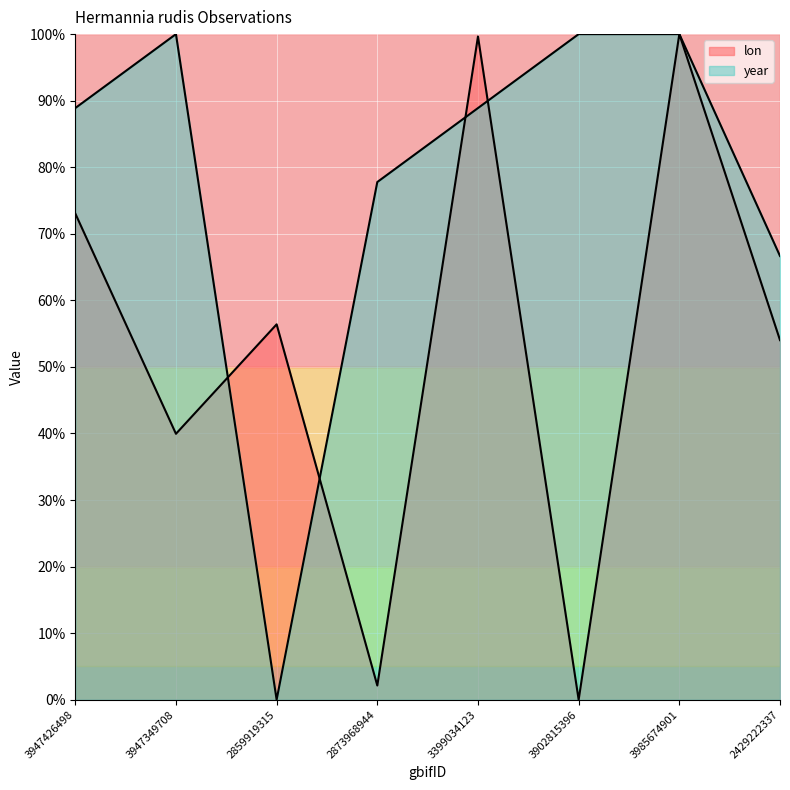

Which series changed the most between 3399034123 and 3985674901?

year